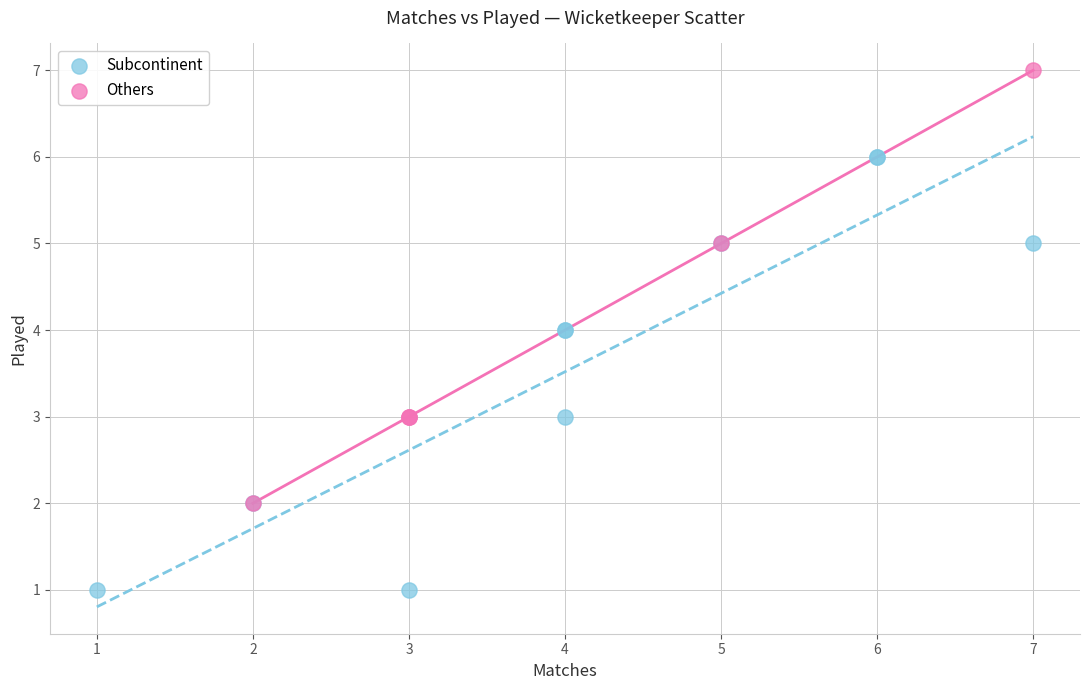

Which series contains the highest Y value?

Others